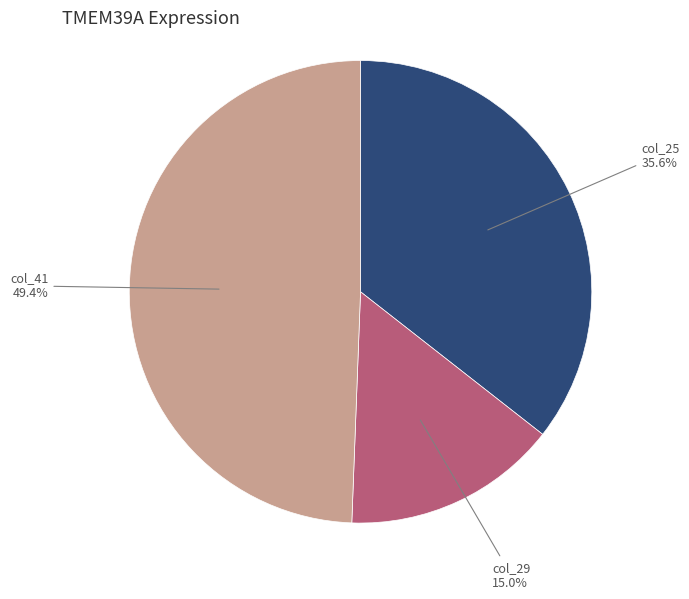

Count the number of slices in the pie.

3